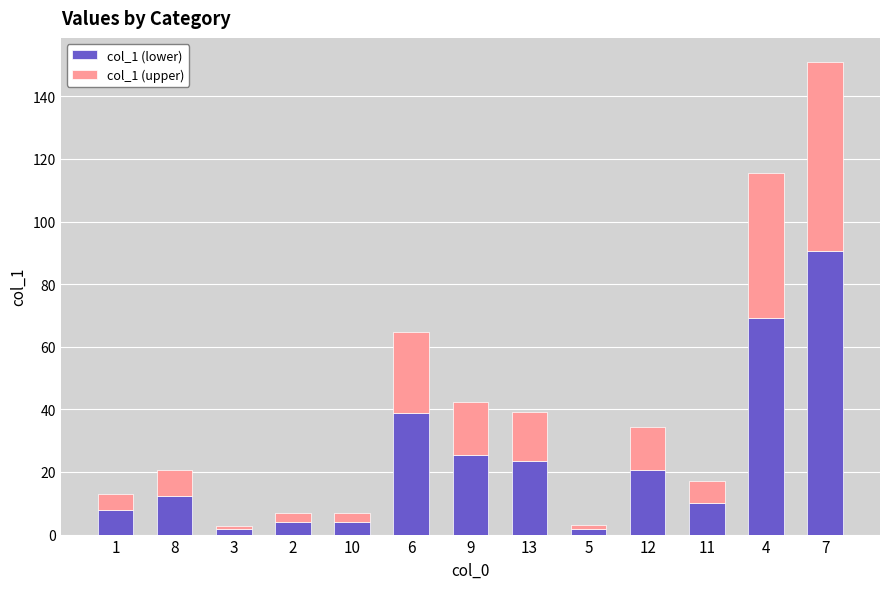

Is it true that col_1 (lower) equals 18.8 at 8?

False